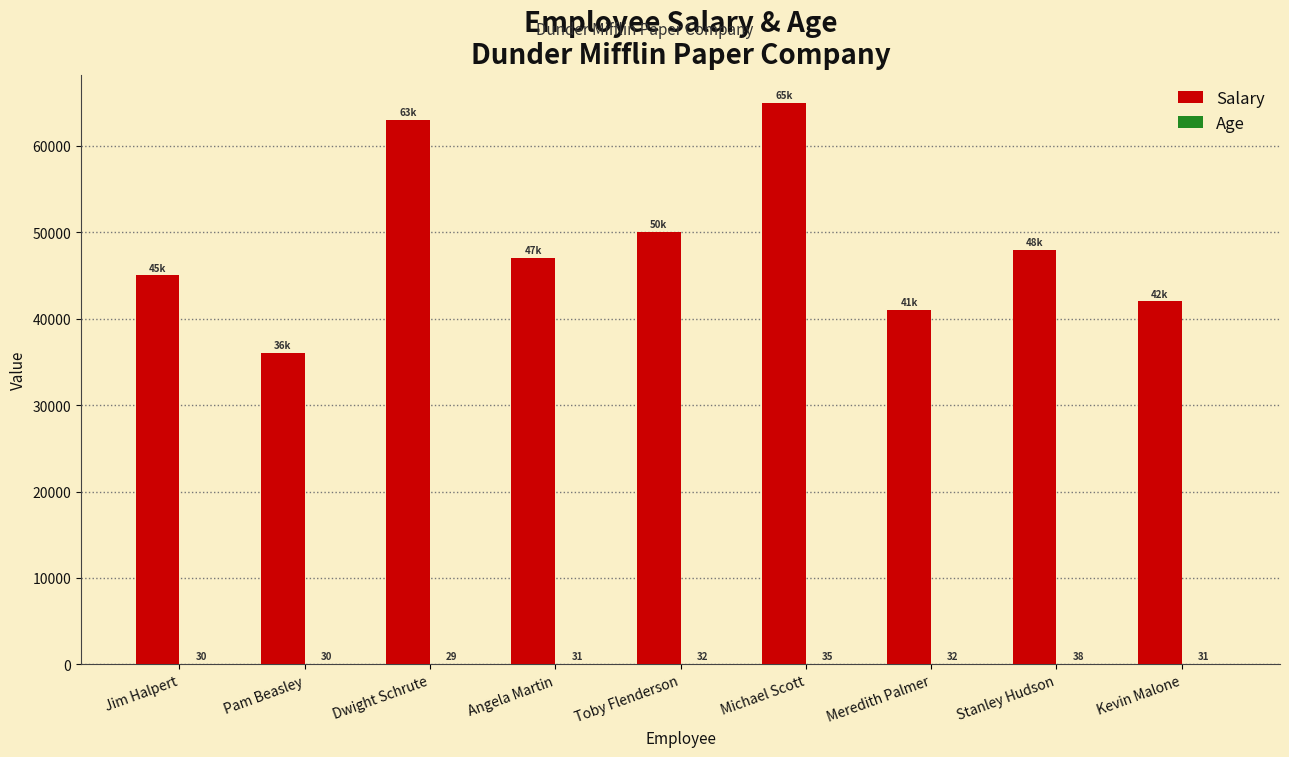

At which label is Salary closest to 50500?

Toby Flenderson